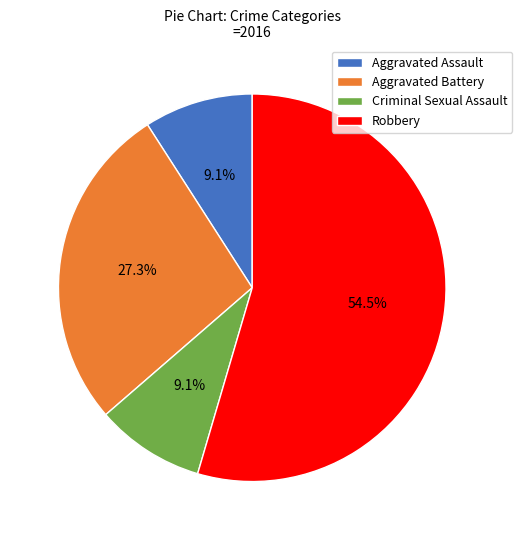

Does any single category account for the majority?

Yes